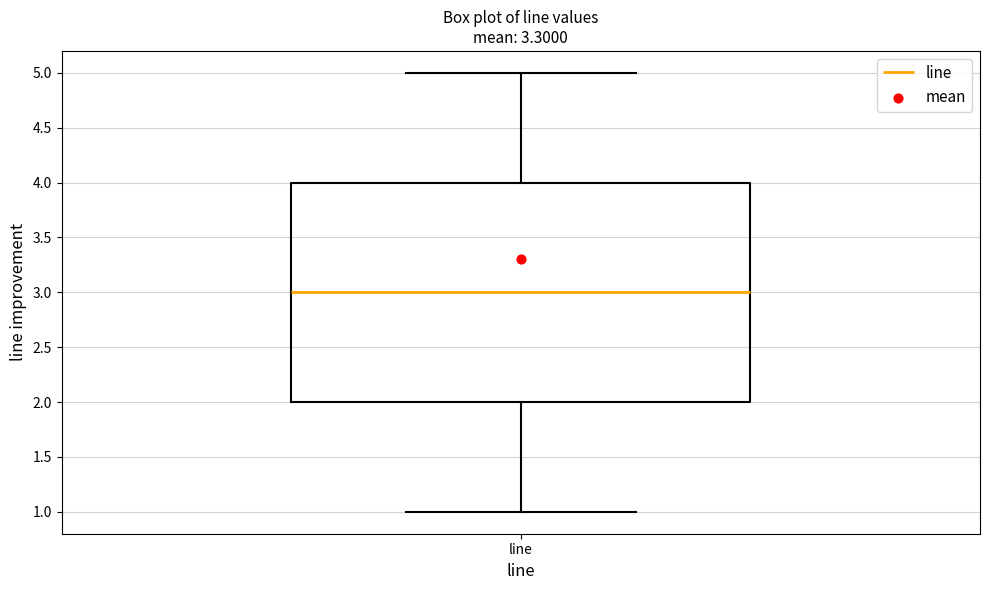

Where does the median line of the box for line sit on the y-axis? The values are not printed on the chart, so give them approximately, as read against the axis.

3